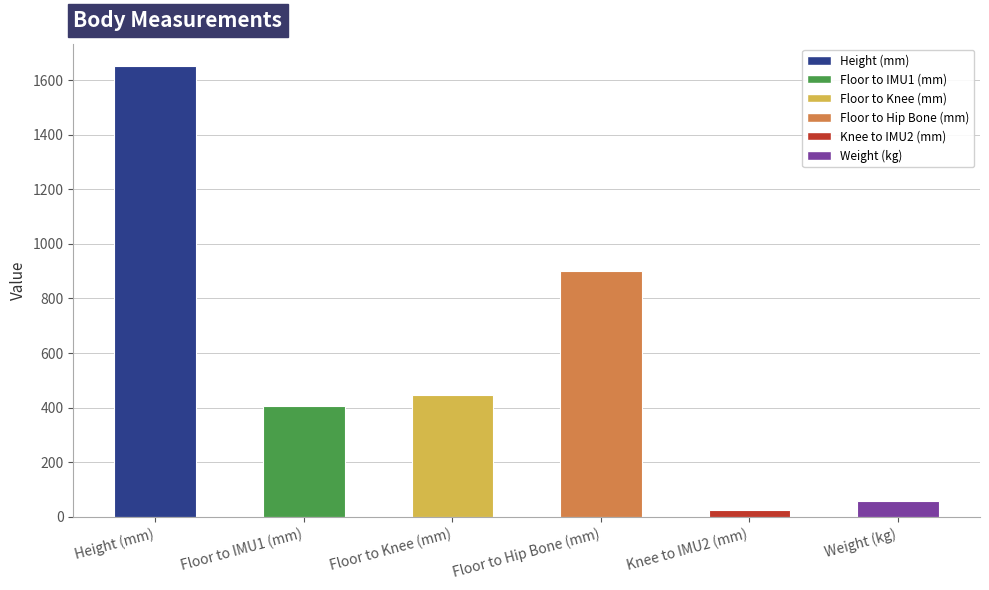

What is the label of the 2nd bar from the left?

Floor to IMU1 (mm)